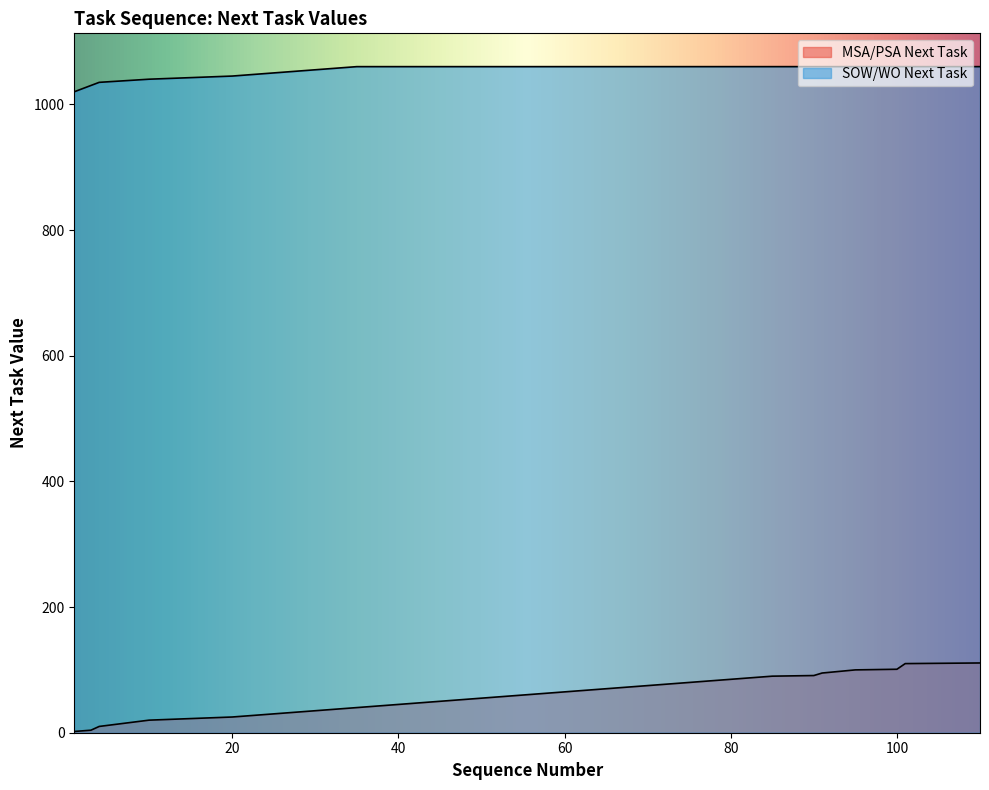

True or false: SOW/WO Next Task and MSA/PSA Next Task intersect in this chart.

False